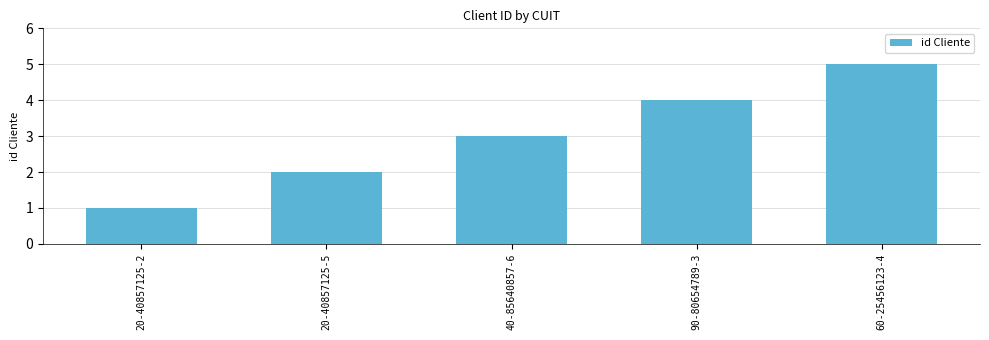

Is it true that the value at 20-40857125-5 is 2?

True